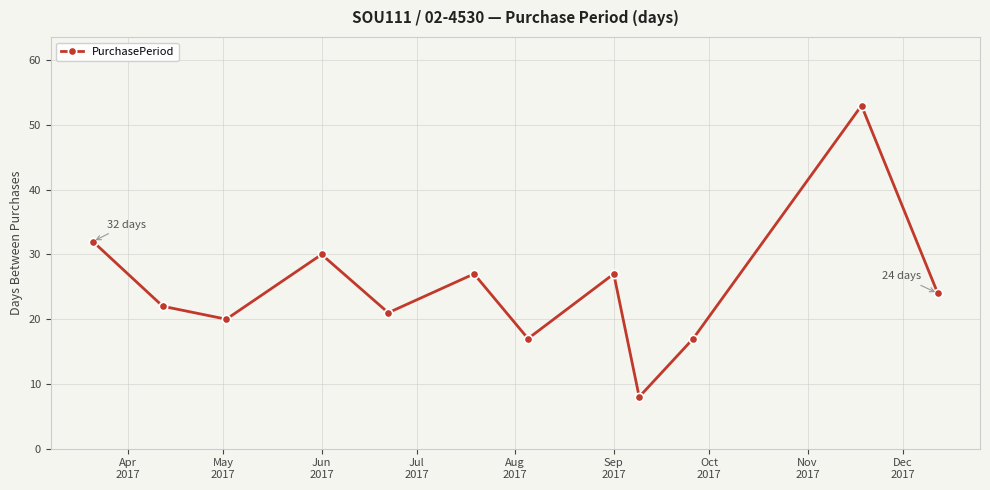

Reading right to left, extract all data points from this chart.

24	53	17	8	27	17	27	21	30	20	22	32